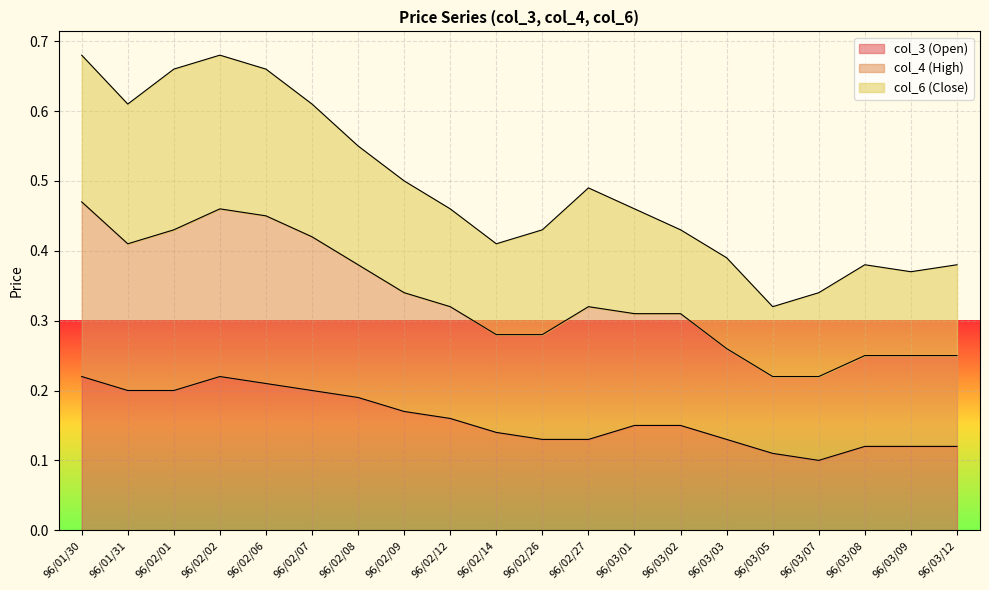

What is the maximum value shown in the chart?

0.7